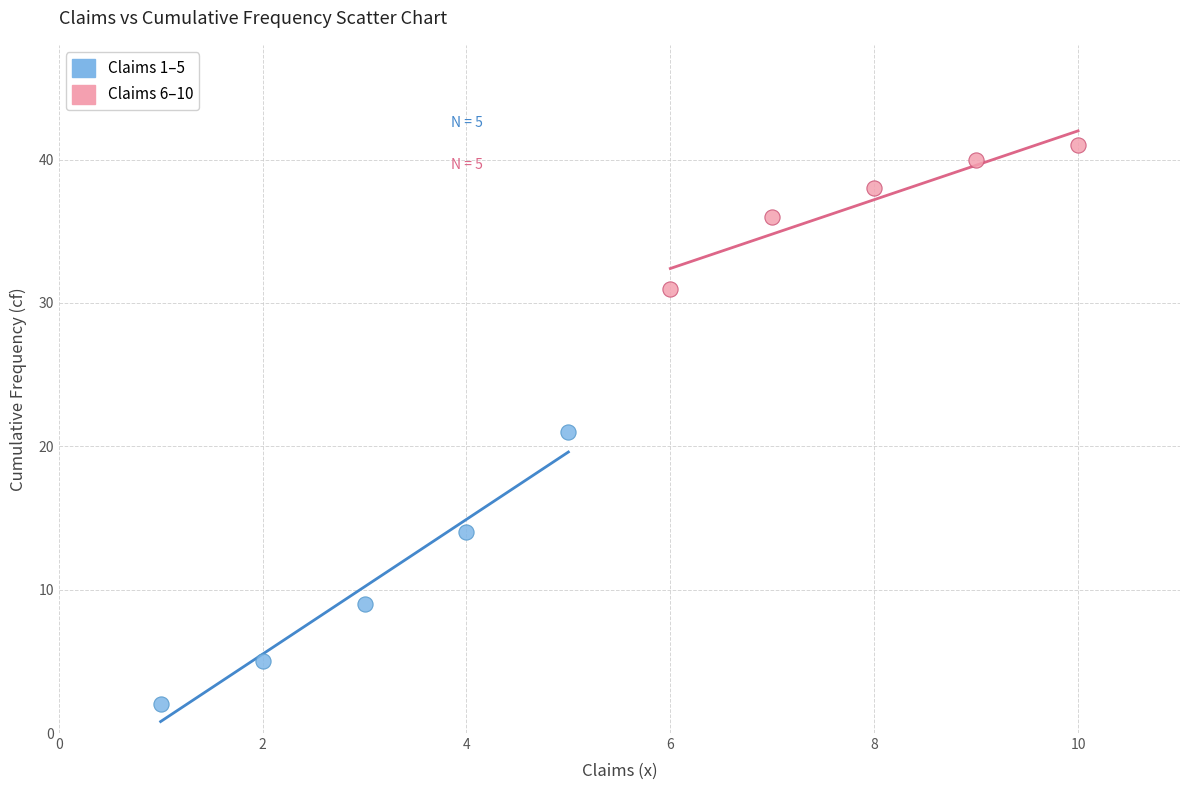

Which series reaches the minimum Y coordinate?

Claims 1–5